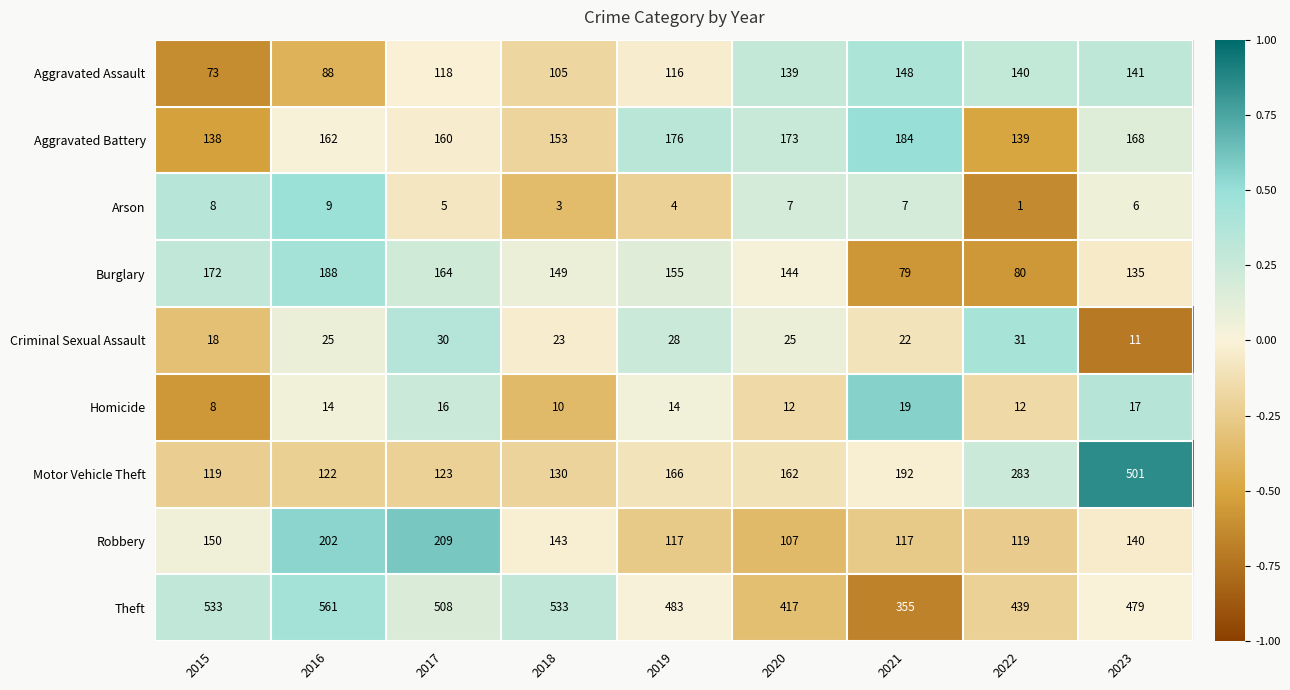

How many values in the Motor Vehicle Theft series are below 162?

4